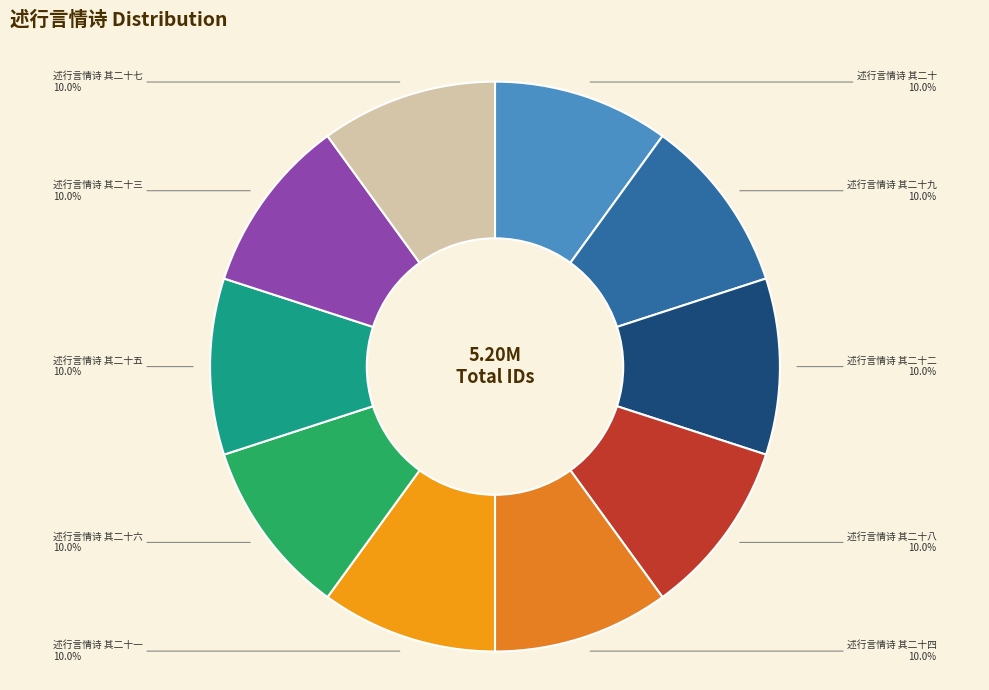

How many segments does this pie chart have?

10